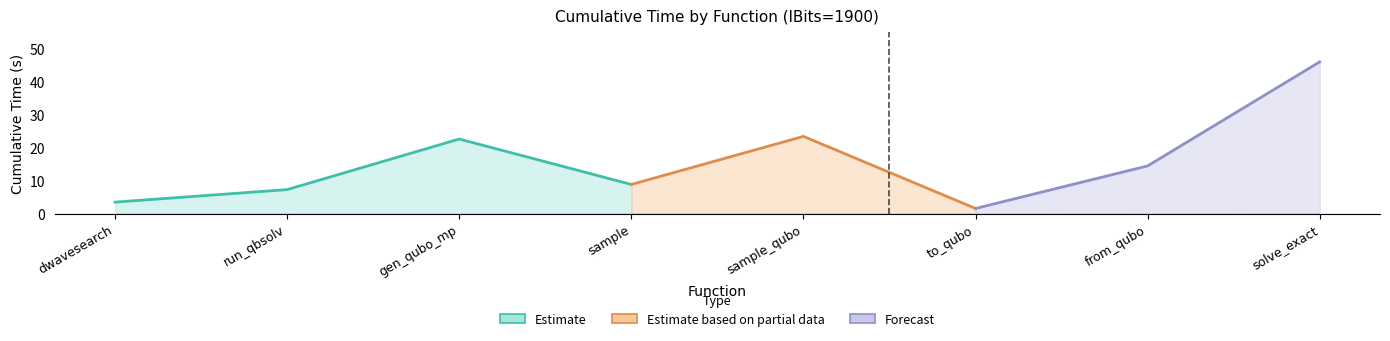

What position from the left is dwave_qbsolv.qbsolv_binding.run_qbsolv?

2